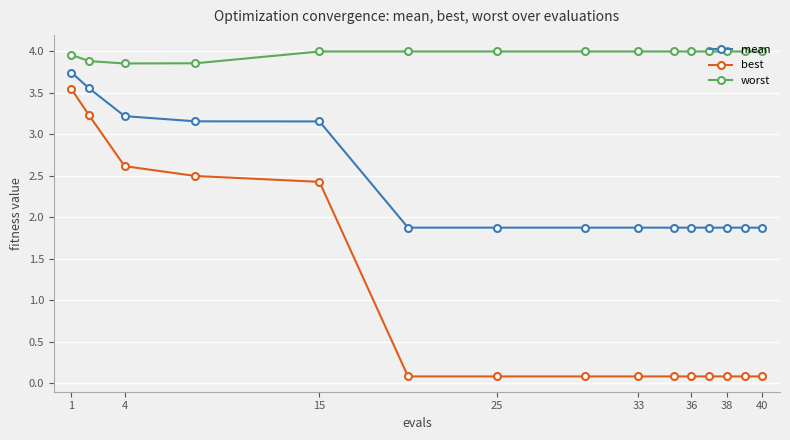

What is the value of the best point at the 7th from the left?

0.1